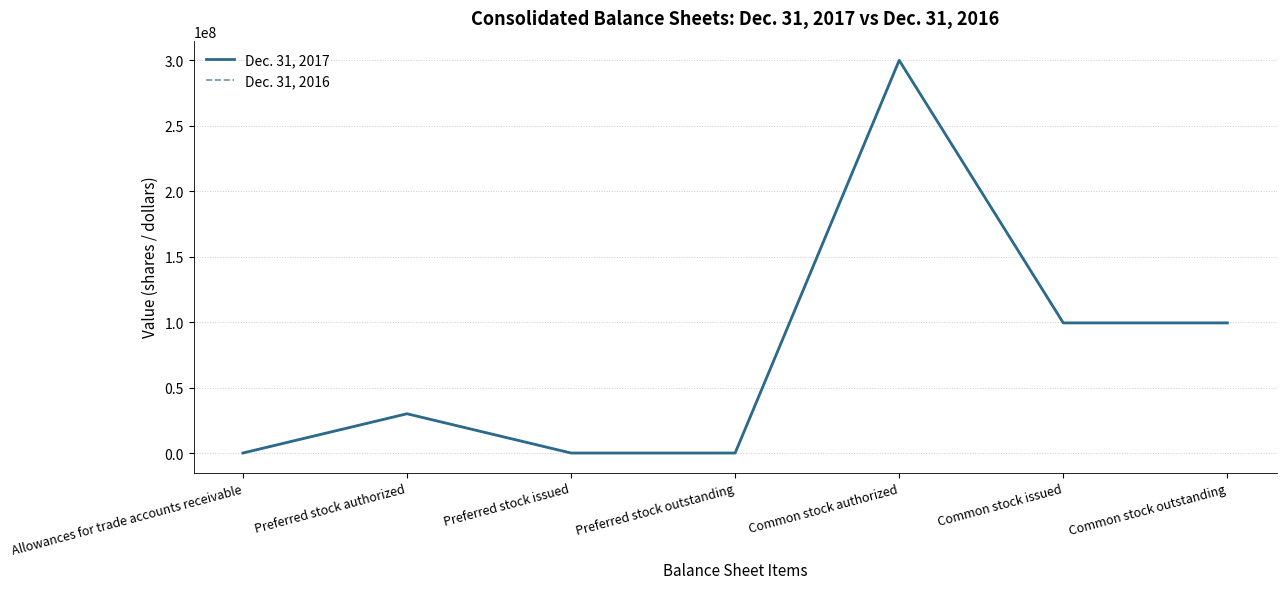

How many interior local peaks does the Dec. 31, 2016 series have?

2